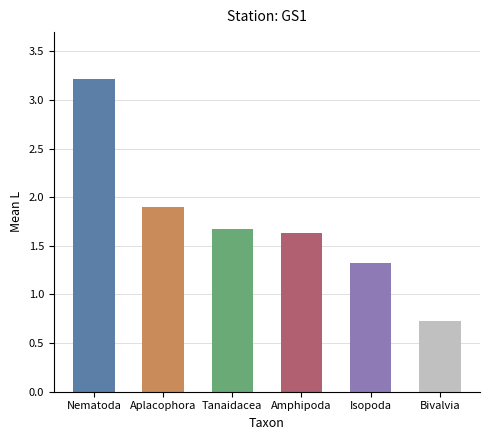

Rank the categories by value from highest to lowest.

Nematoda, Aplacophora, Tanaidacea, Amphipoda, Isopoda, Bivalvia